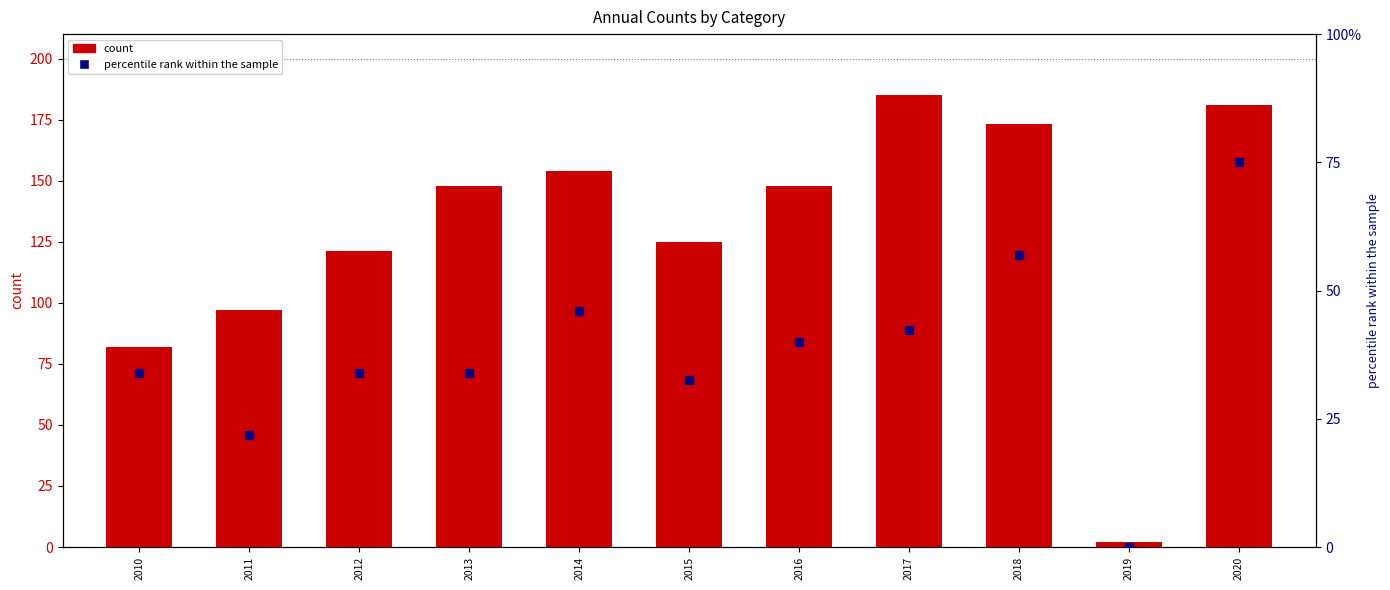

Which series has the largest total across all categories?

count